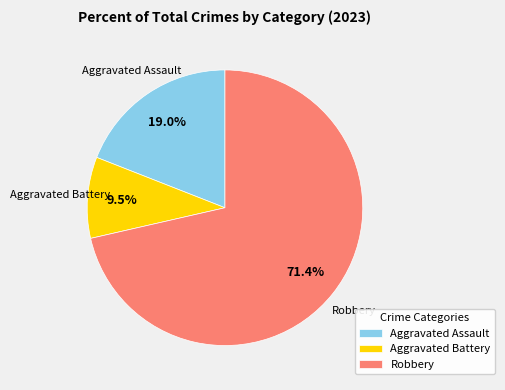

To the nearest percent, what is the difference between the largest and smallest slice percentages?

62%